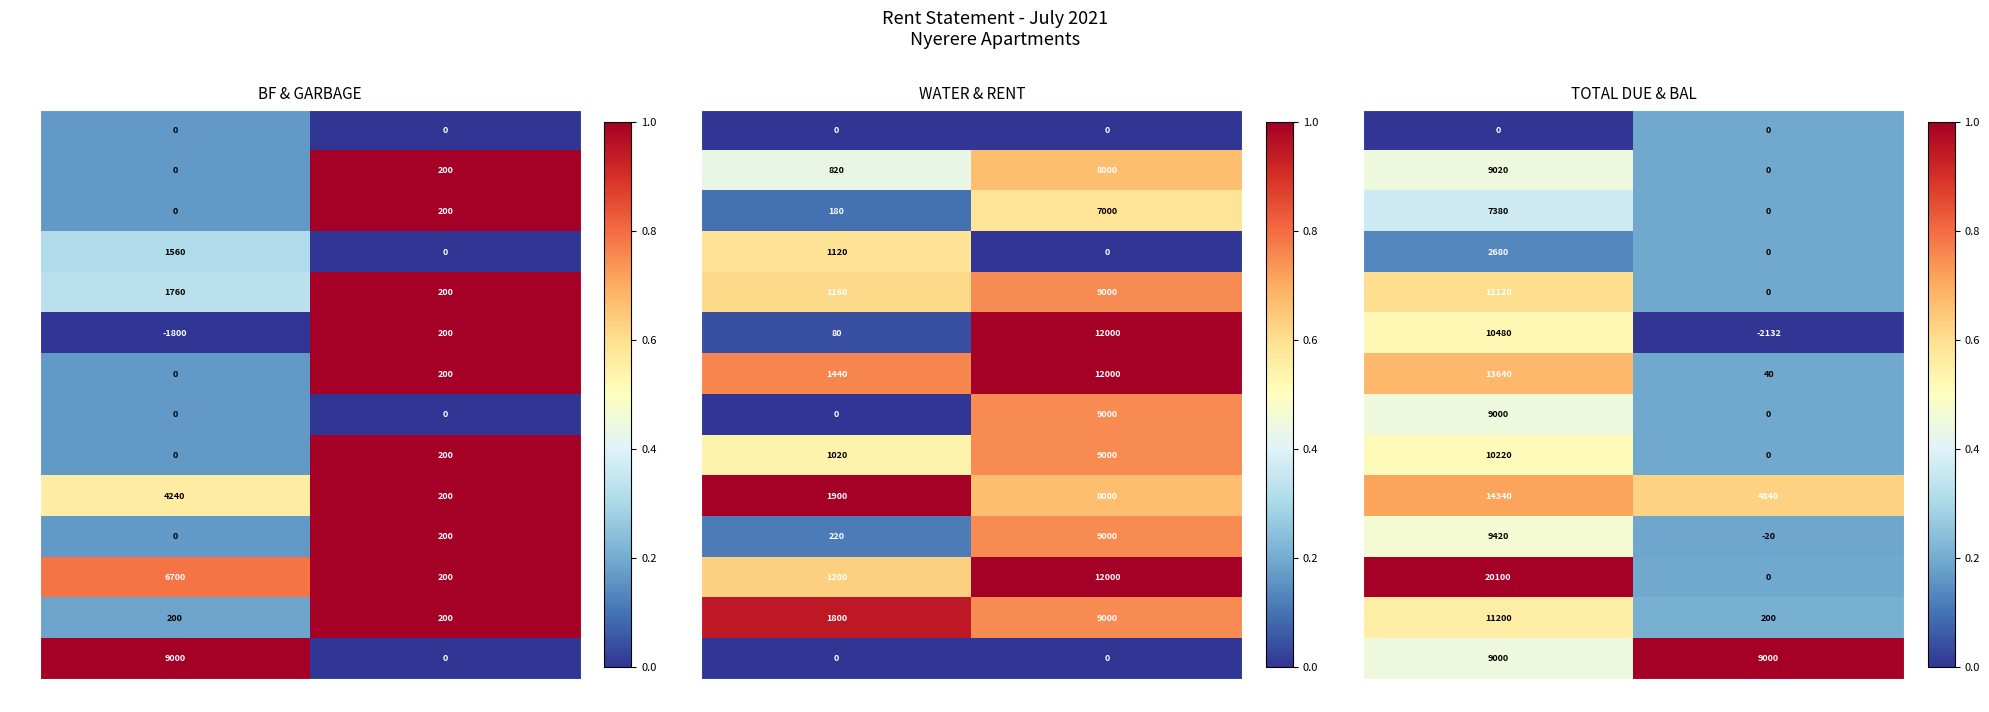

How many series are shown in this chart?

14